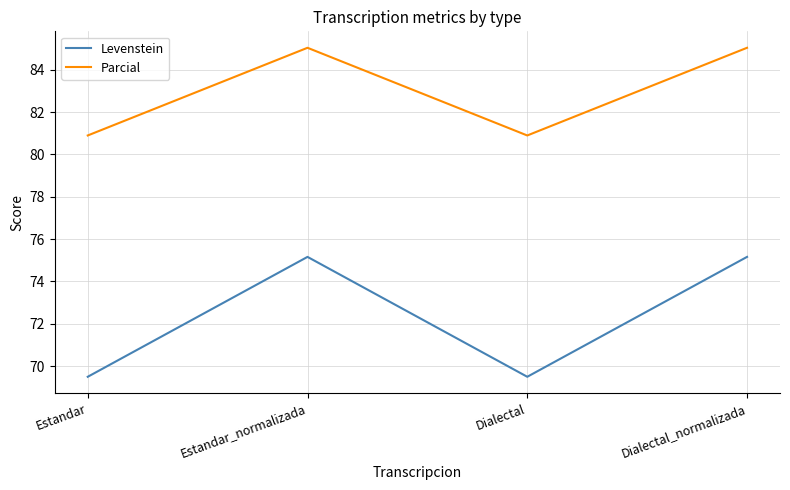

True or false: Levenstein and Parcial cross at least once.

False